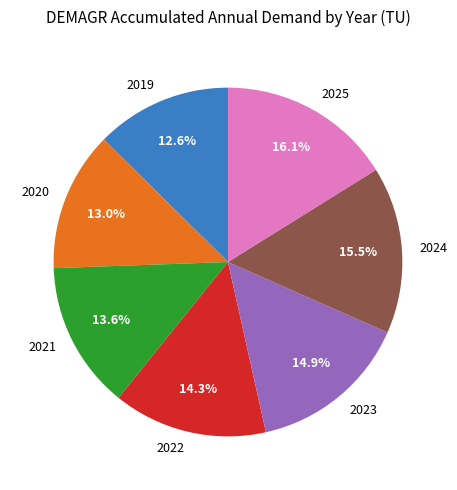

What is the total percentage of 2022 and 2021?

27.9%